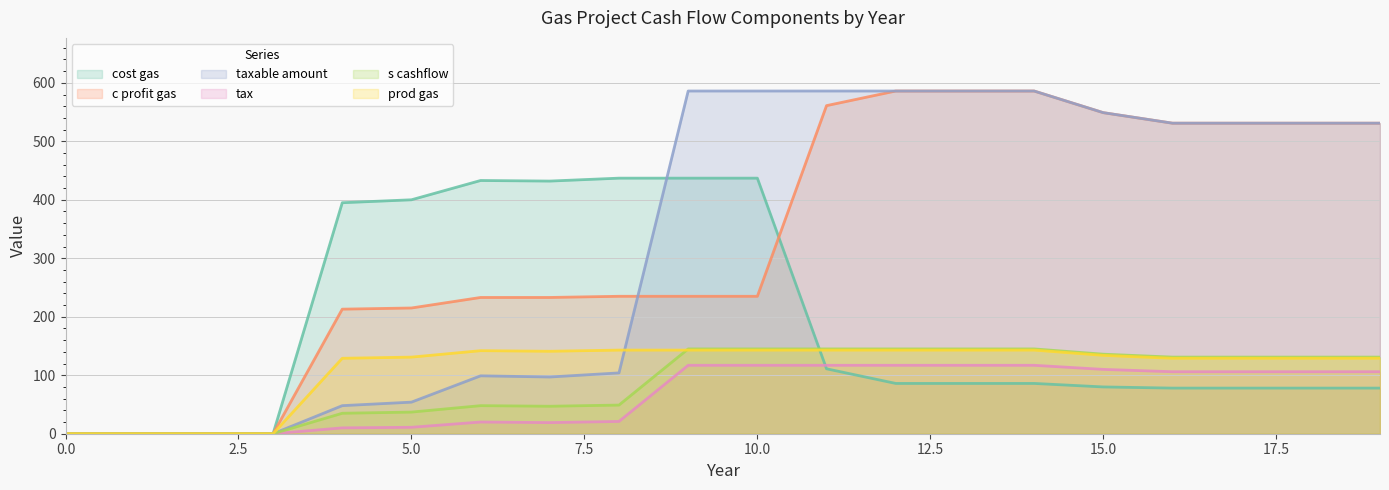

How many categories are shown in the chart?

20